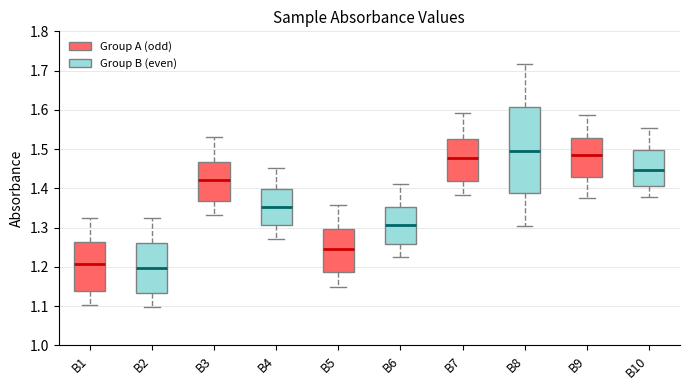

Which box has the highest median line?

B8